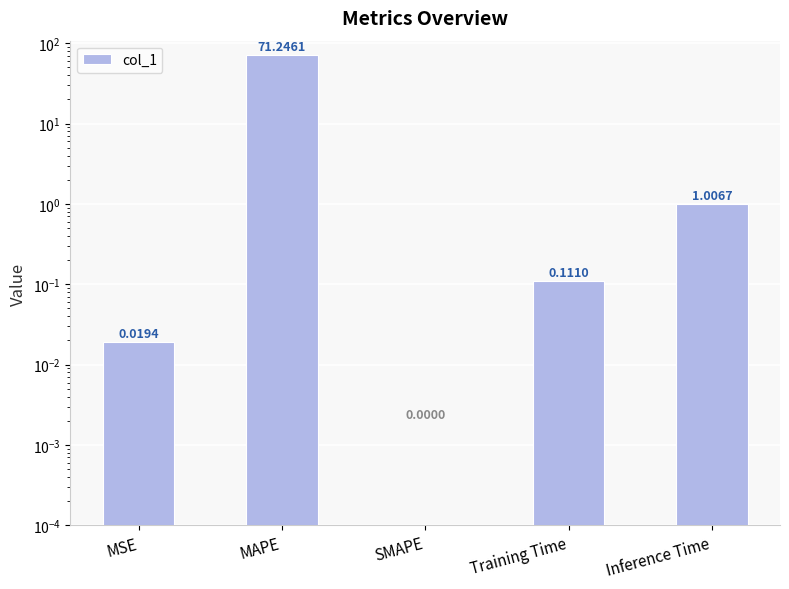

How many values are above zero?

4